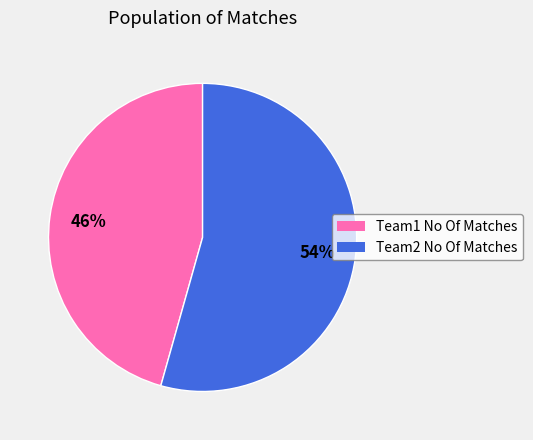

Is it true that Team1 No Of Matches is 46% of the pie?

True